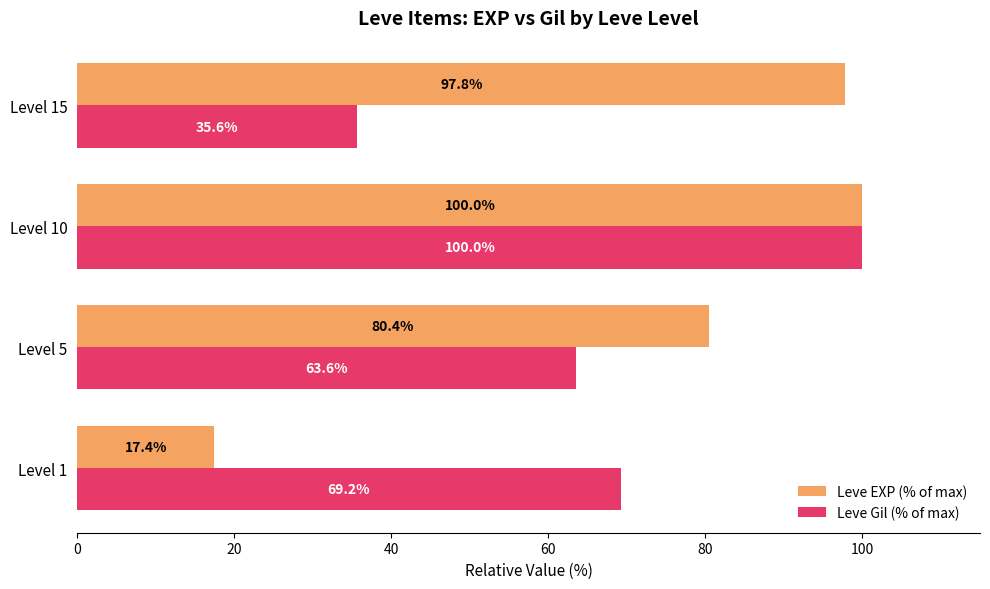

Which series has the widest spread of values?

Leve EXP (% of max)